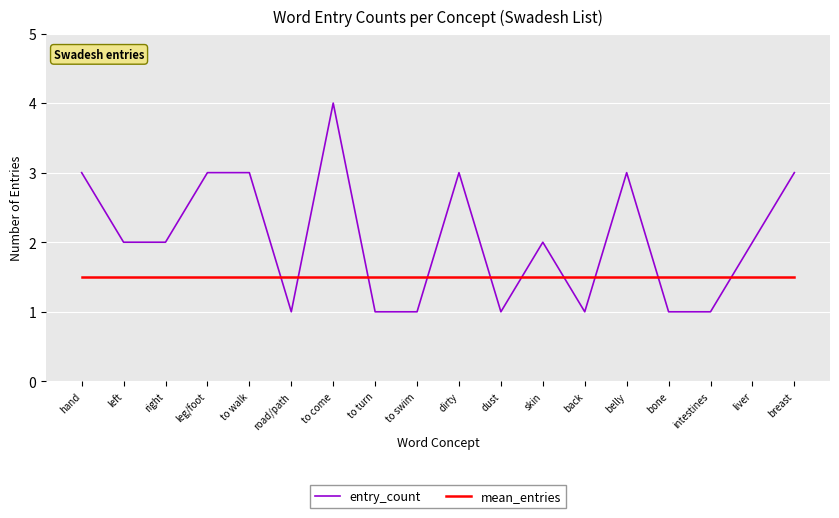

What is the maximum value shown in the chart?

4.0